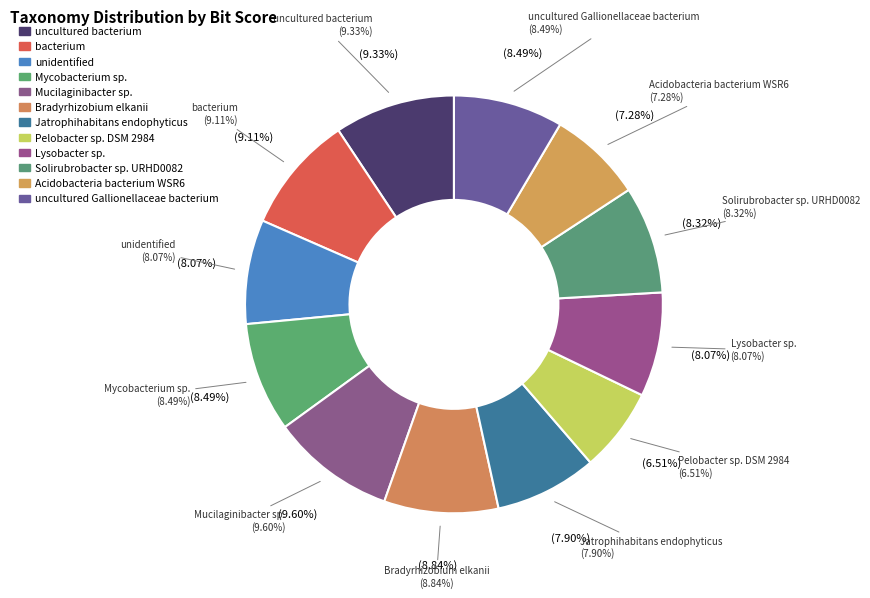

To the nearest percent, what is the combined percentage of unidentified and Solirubrobacter sp. URHD0082?

16%